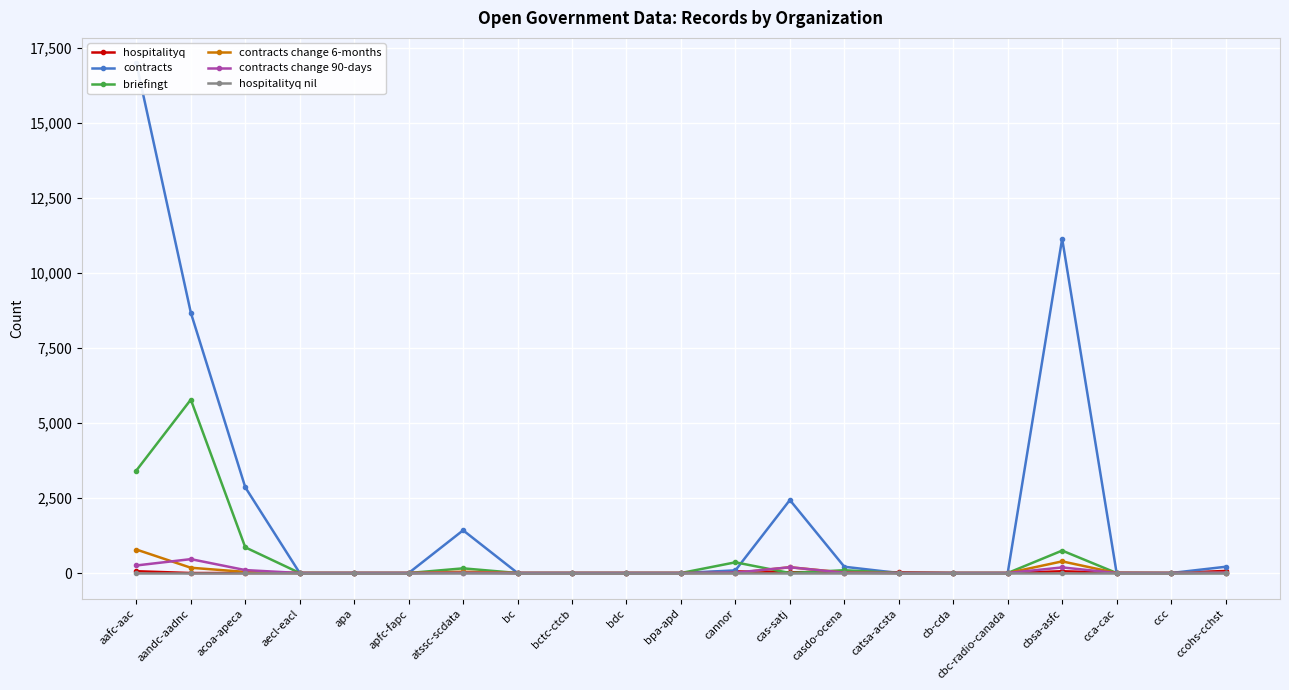

At which label is briefingt closest to 2890?

aafc-aac